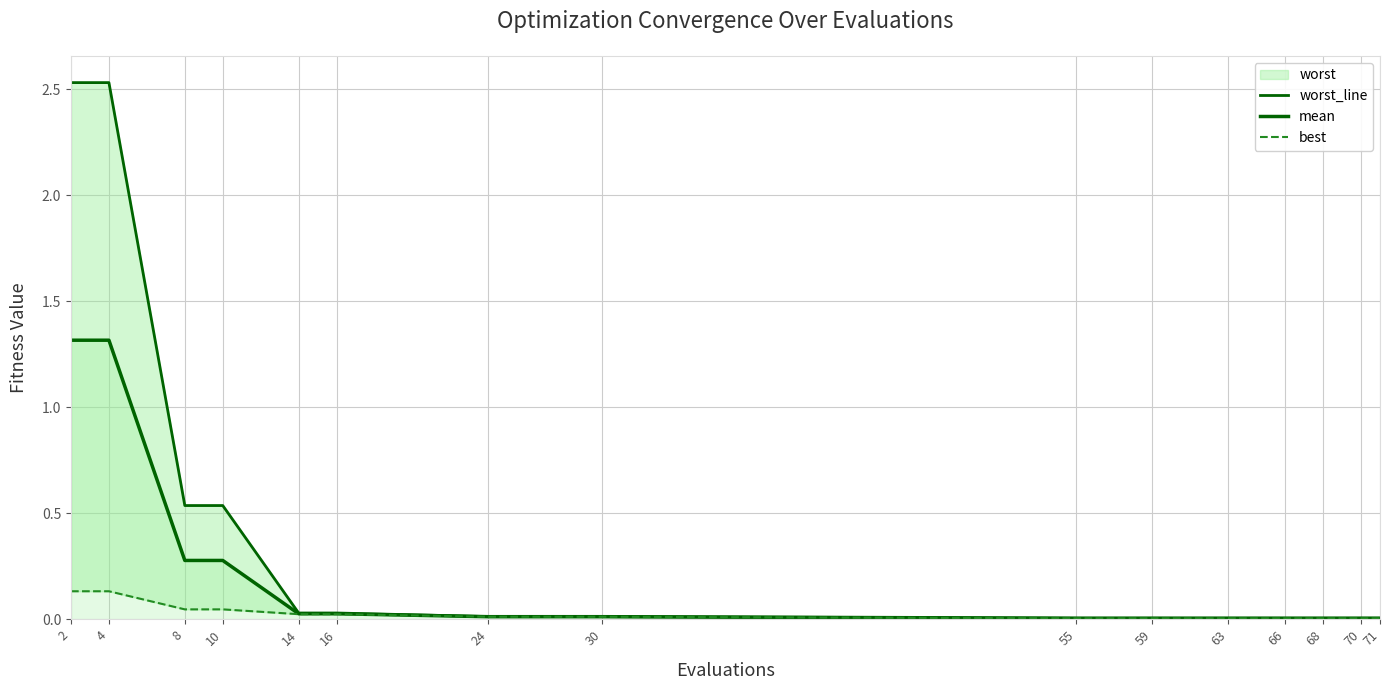

Which series has the largest total across all categories?

worst_line